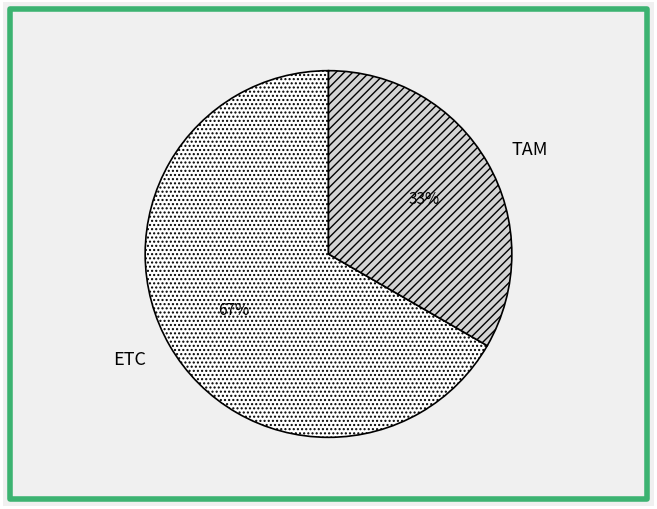

Do TAM and ETC together represent more than half of the pie?

Yes